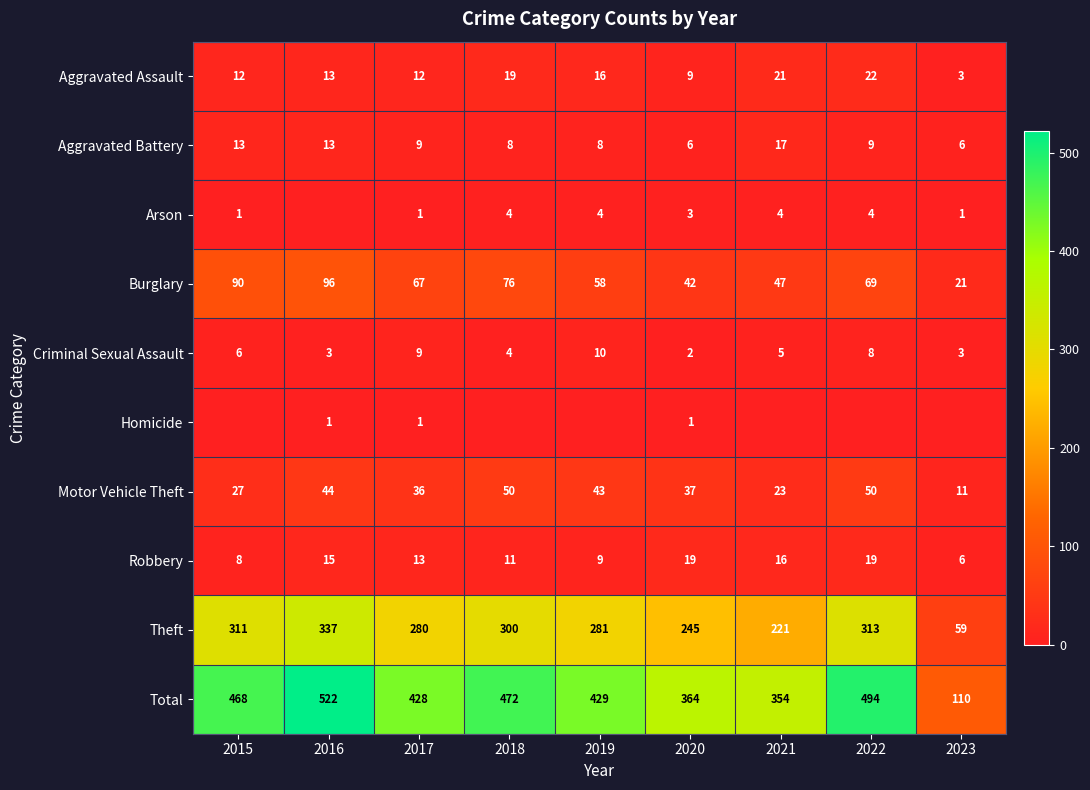

Between 2021 and 2018, which is larger?

2021